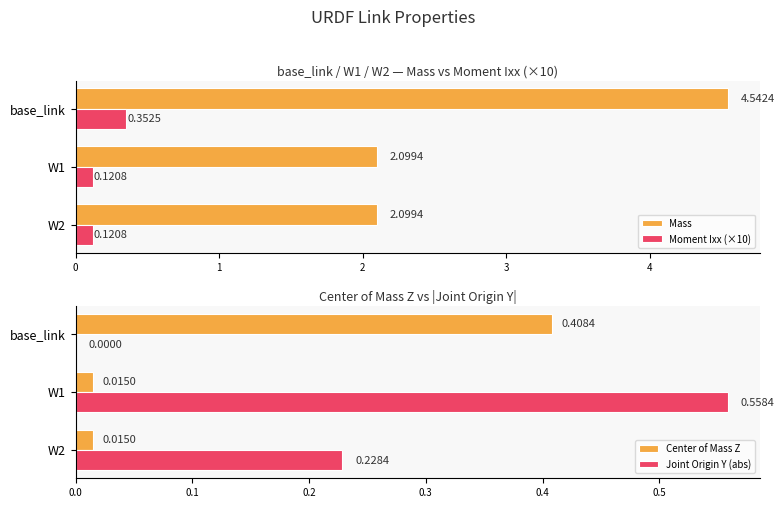

What is the difference between the maximum and minimum values in the Mass series?

2.4